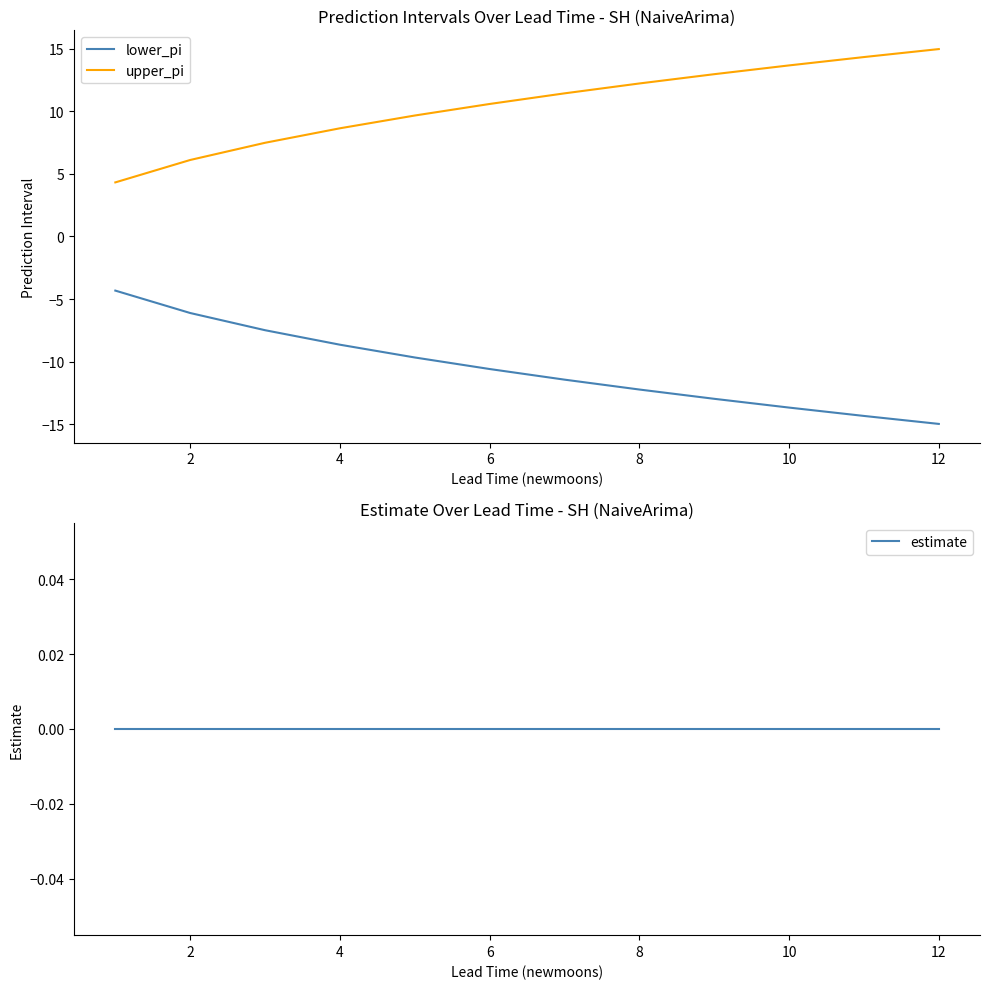

What is the label of the 2nd point from the left?

2